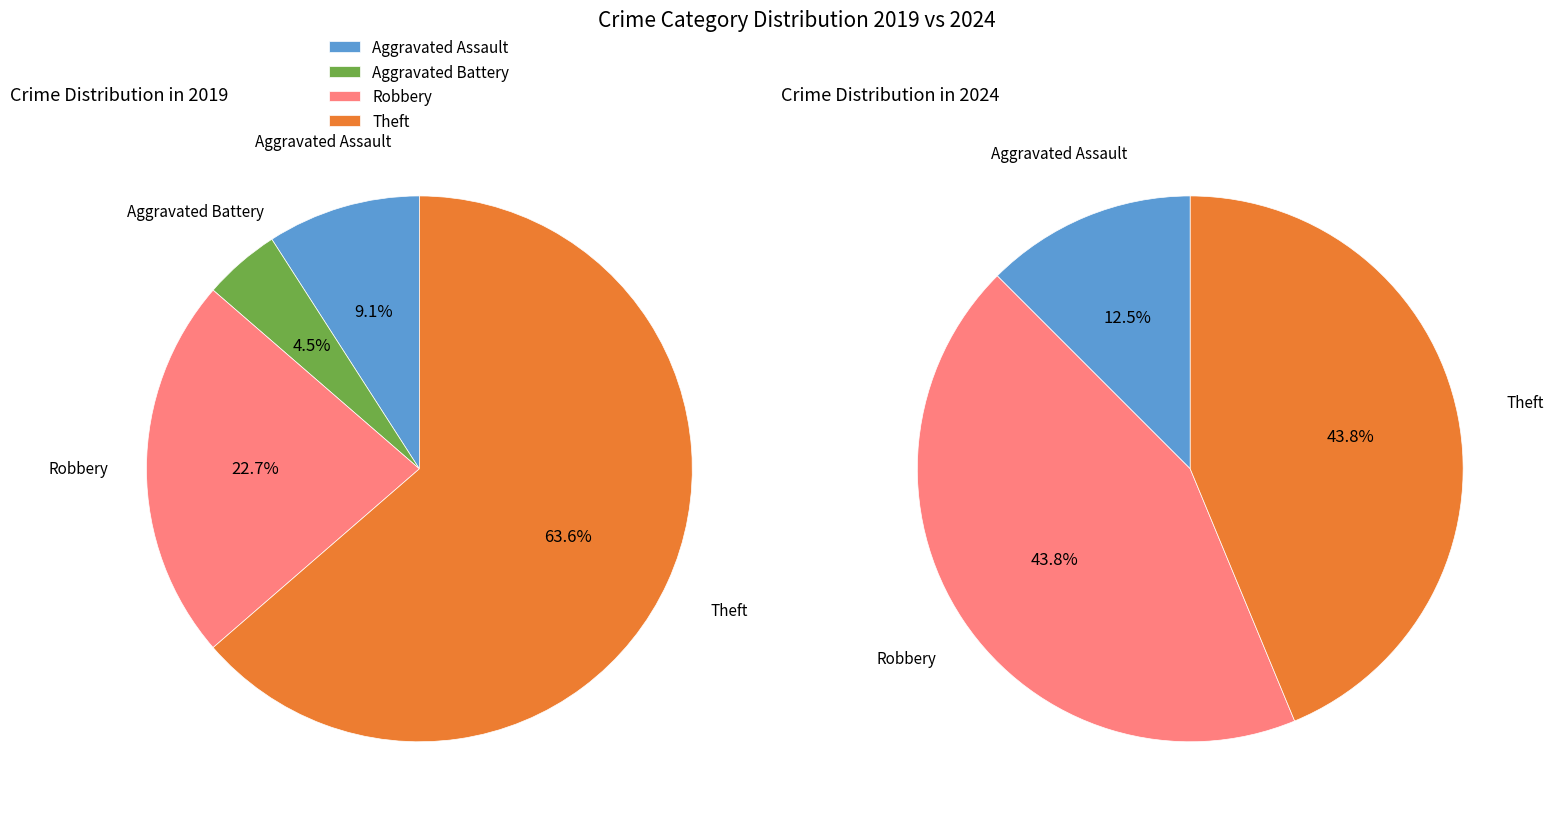

Which series has the widest spread of values?

values_2019